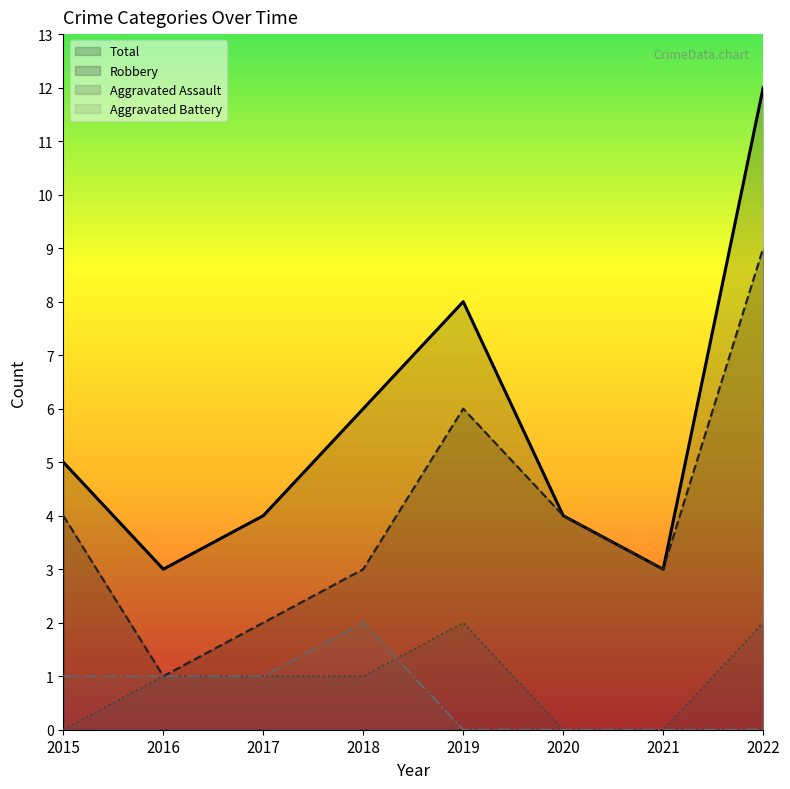

Which series changed the most between 2017 and 2019?

Total